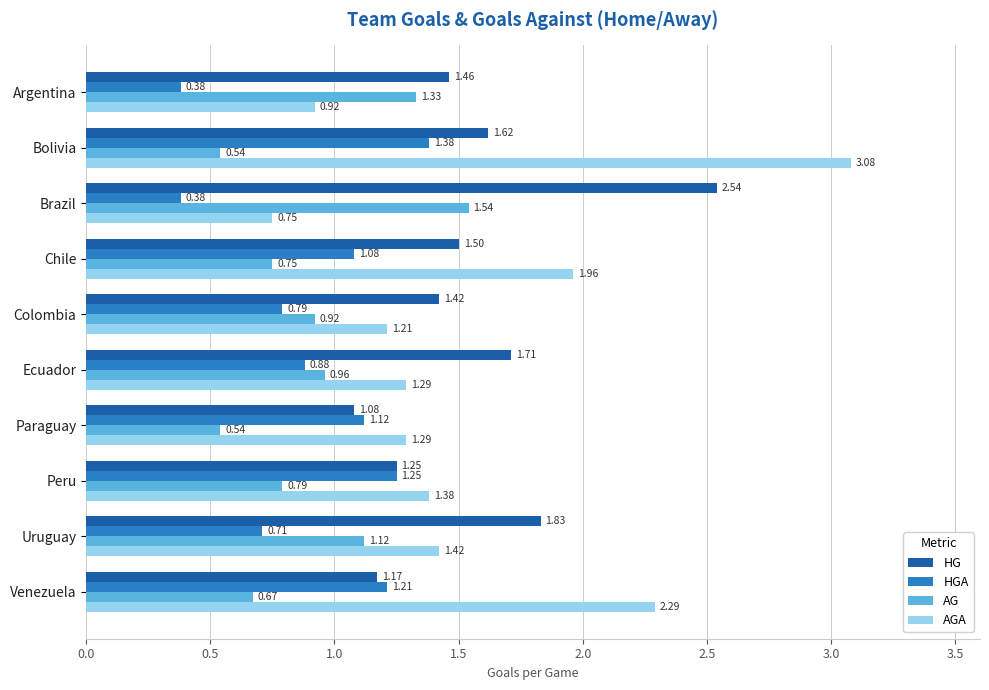

Which category has the highest value in the AG series?

Brazil